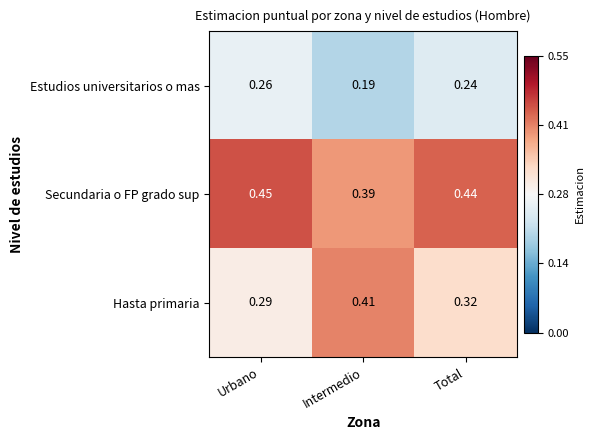

At which label is Secundaria o FP grado sup closest to 0?

Intermedio